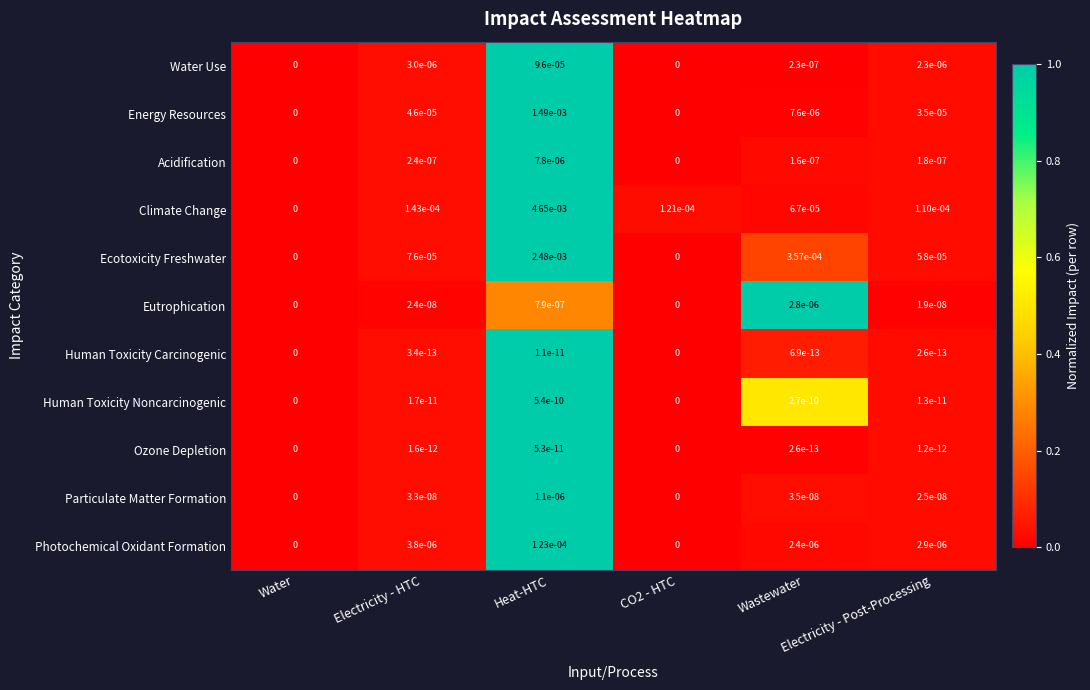

Count the number of data series in this chart.

11